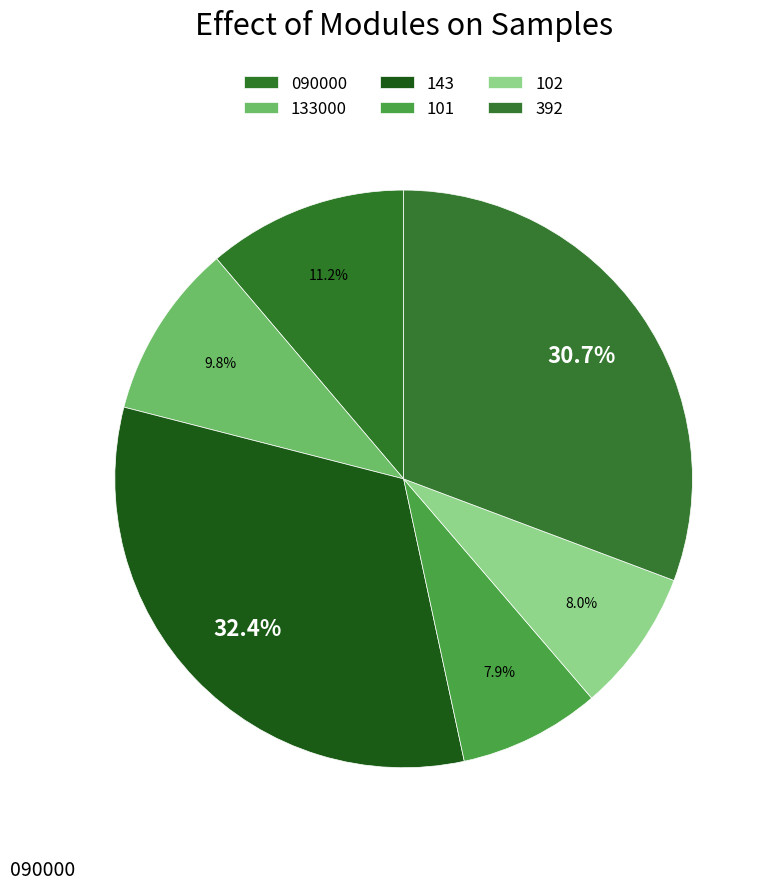

How many segments does this pie chart have?

6